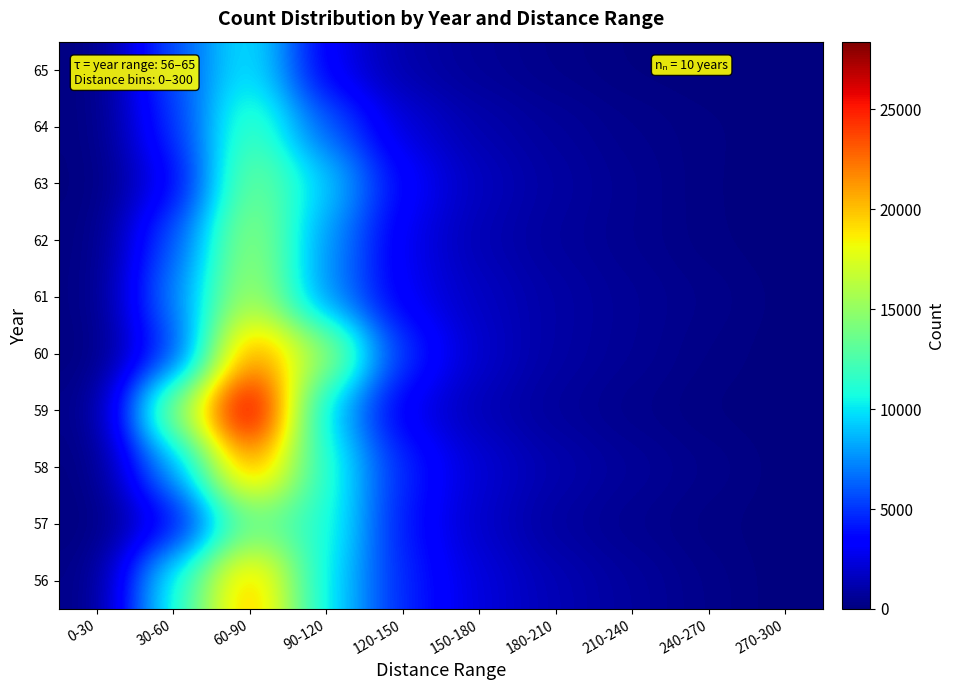

What is the spread (max minus min) of values at 150-180?

1717